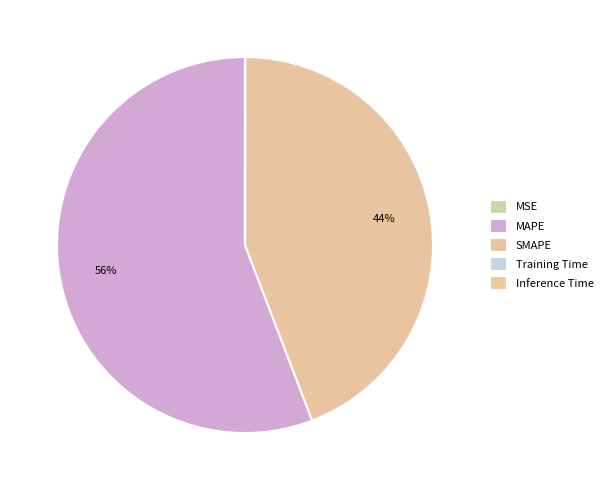

Combined, what portion of the pie is SMAPE and MSE?

44.2%